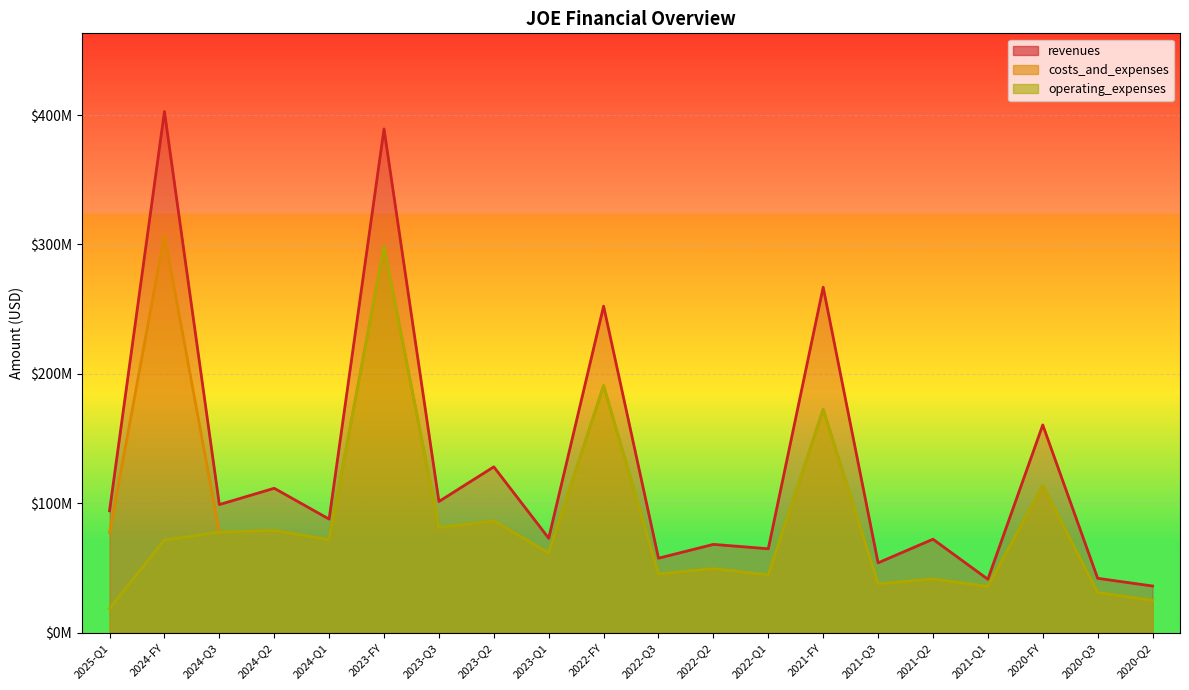

True or false: costs_and_expenses and operating_expenses intersect in this chart.

False